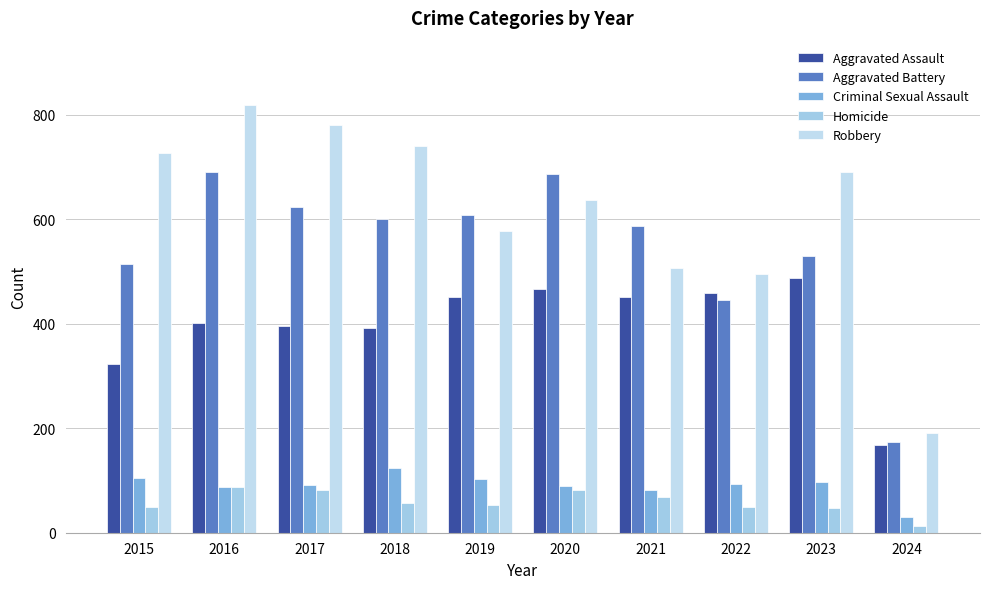

Which series has the largest total across all categories?

Robbery